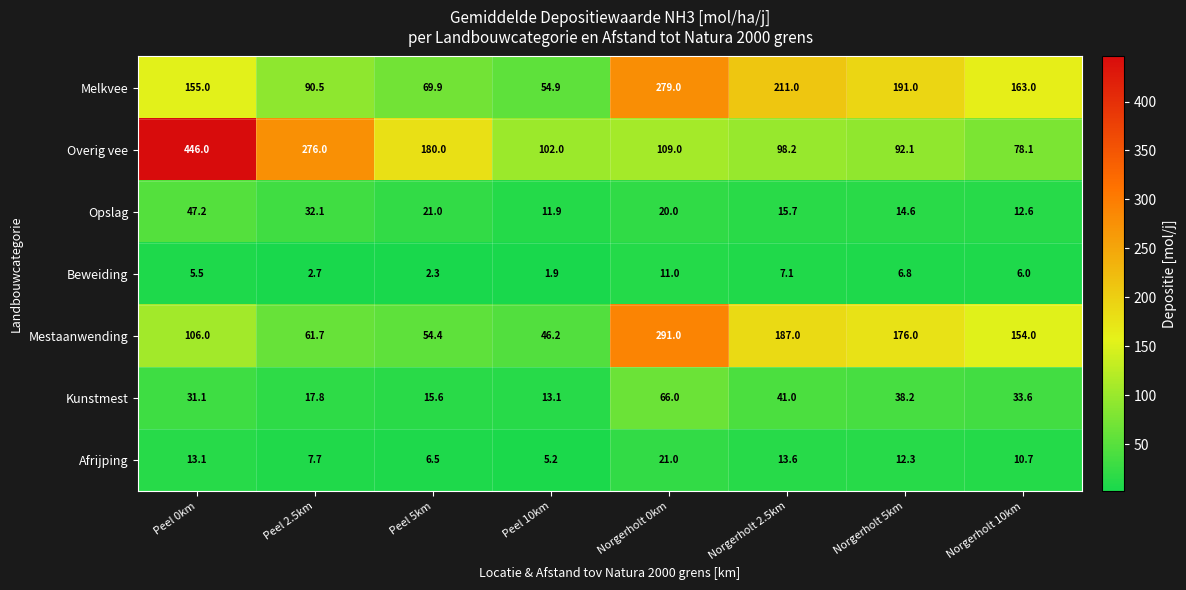

True or false: Melkvee has a value of 211.0 at Norgerholt 2.5km.

True